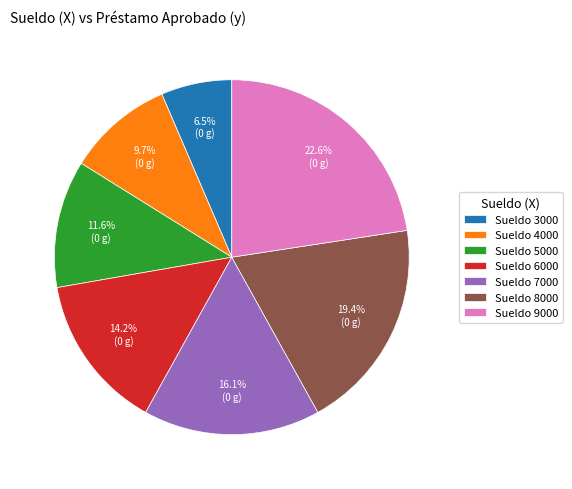

Combined, what portion of the pie is Sueldo 6000 and Sueldo 7000?

30.3%